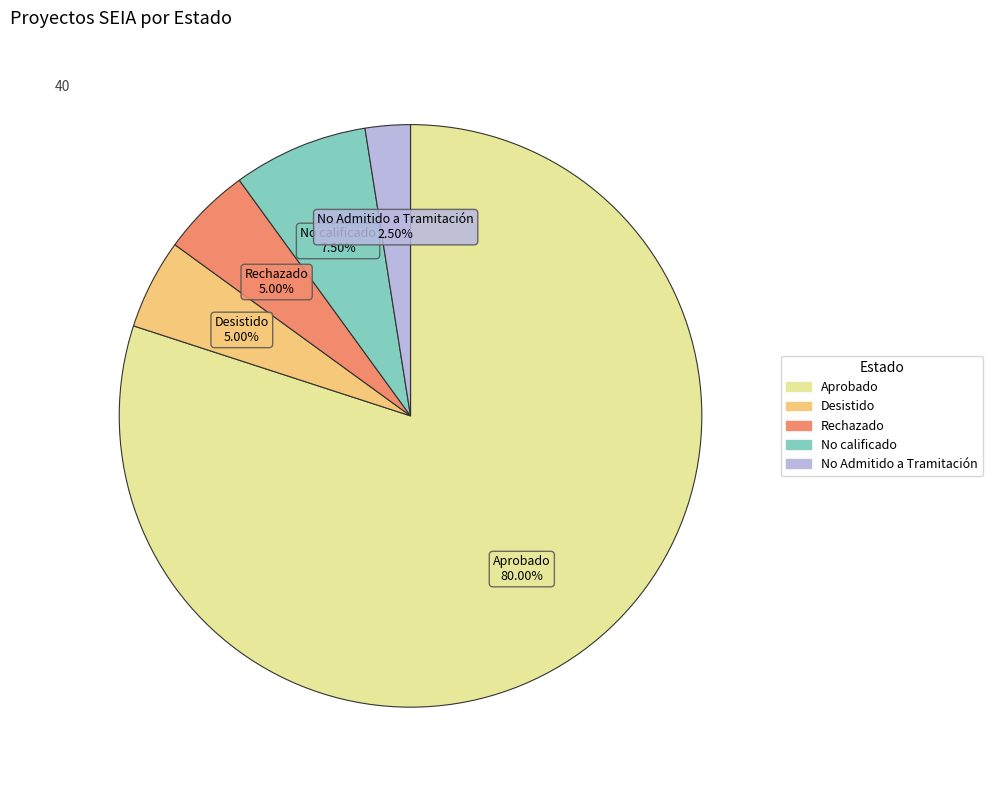

Is there any slice that represents more than half of the pie?

Yes